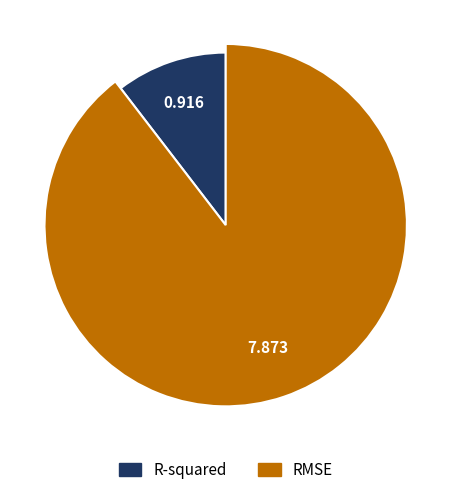

To the nearest percent, what portion does R-squared represent?

10%